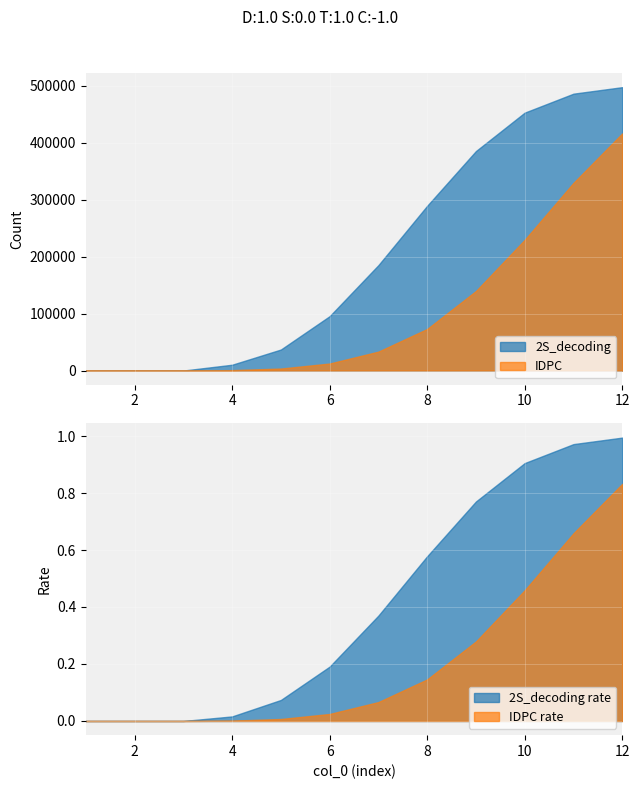

List the labels in order of IDPC value, largest first.

12, 11, 10, 9, 8, 7, 6, 5, 4, 1, 2, 3